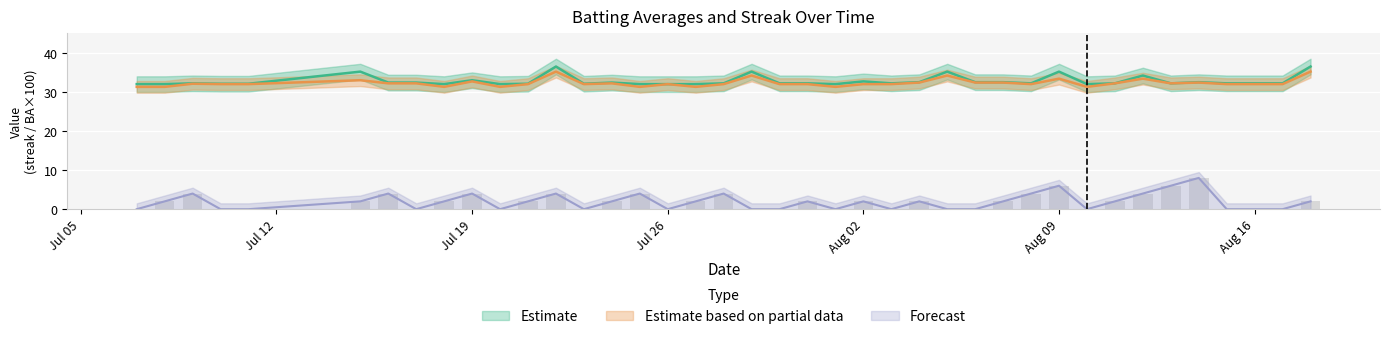

The value of Streak at 2010-07-29 is 5.5. True or false?

False